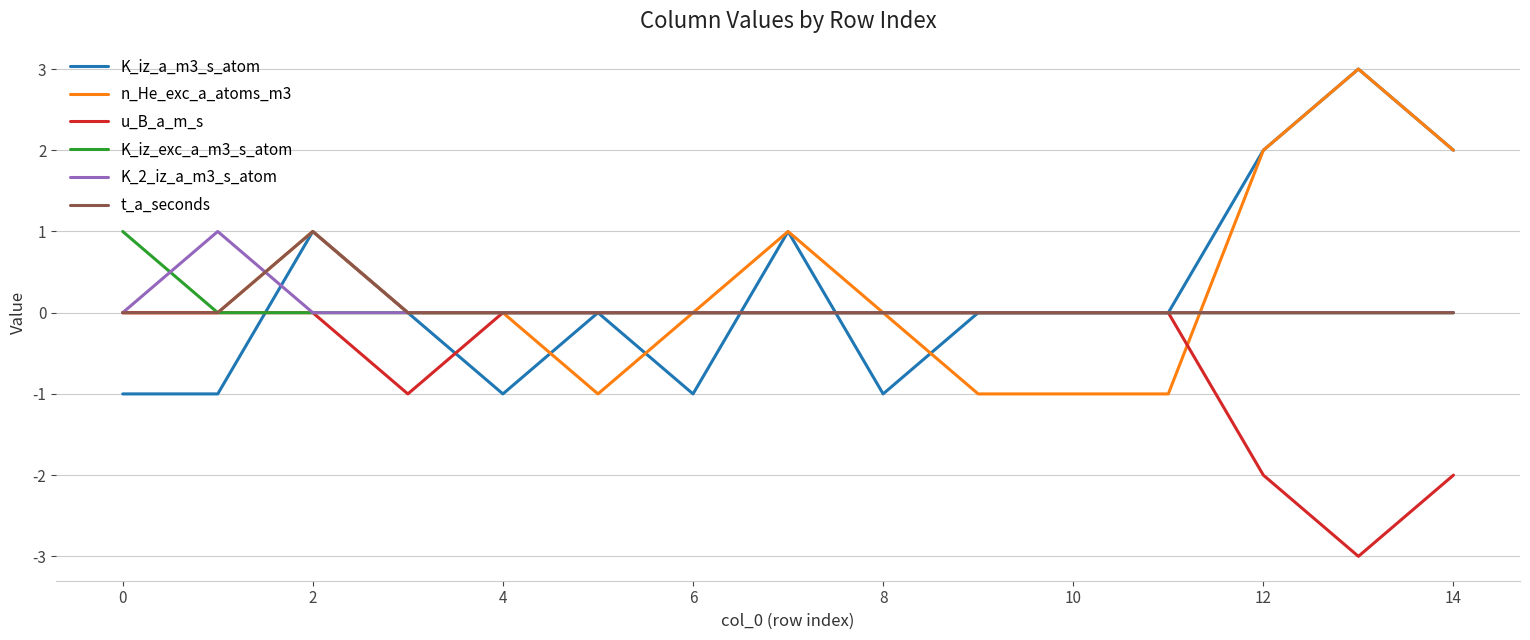

What is the minimum value shown in the chart?

-3